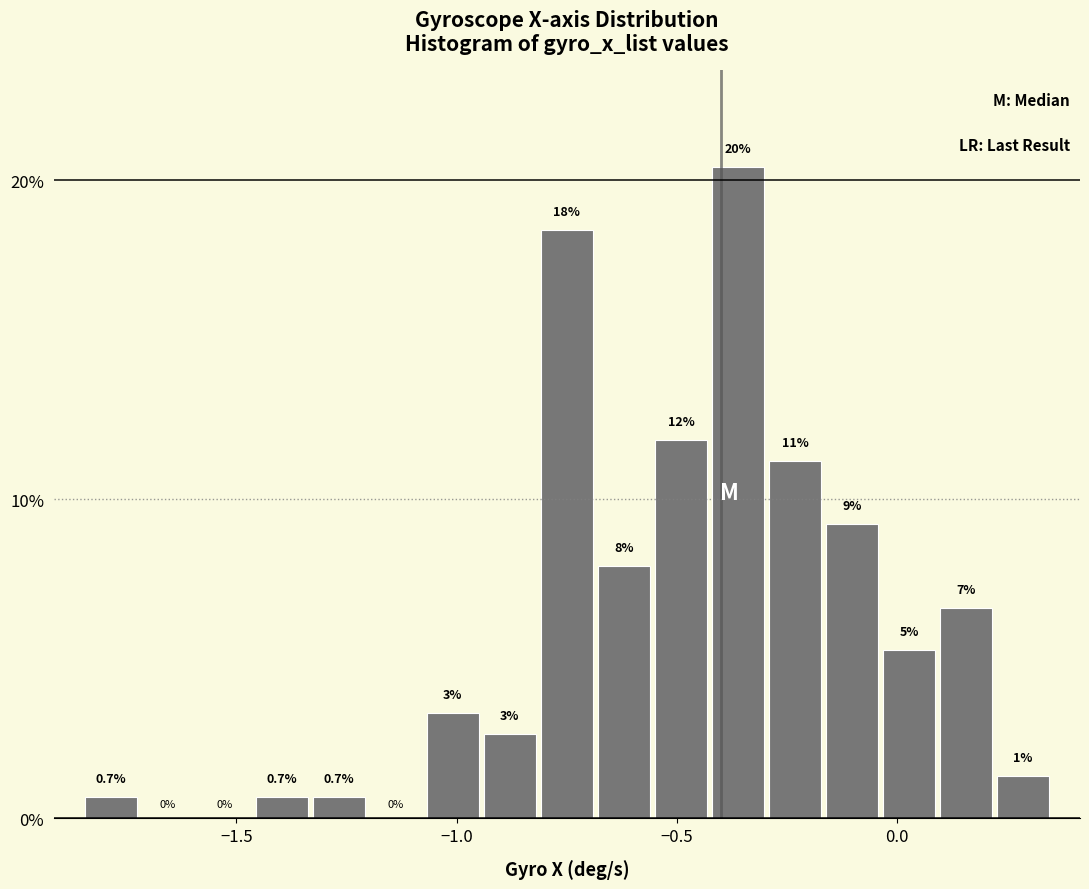

Read against the x-axis, roughly where is the centre of the tallest bar?

-0.35